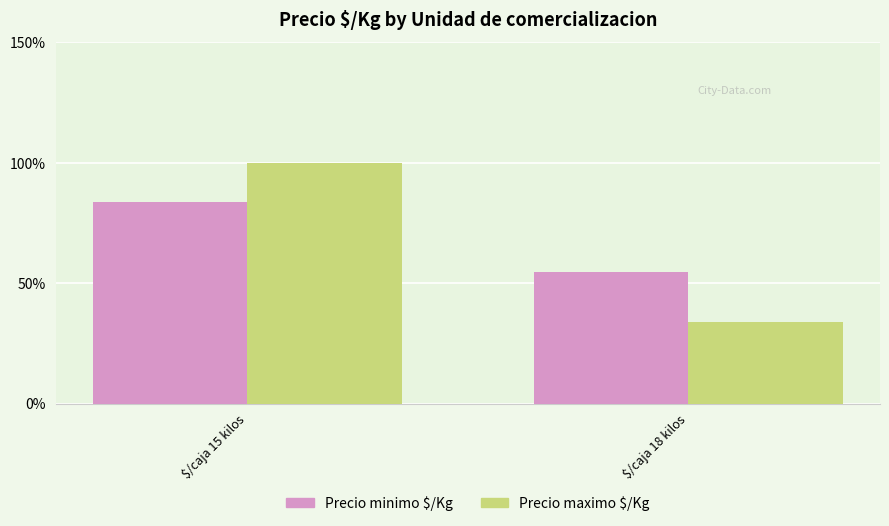

Are the bars grouped side by side (vs. stacked)?

Yes